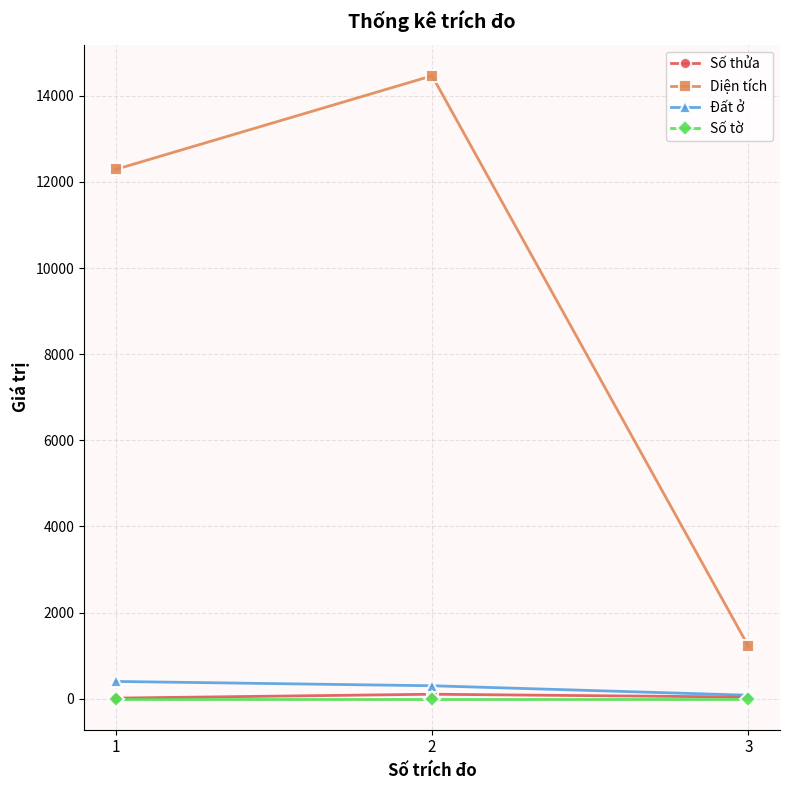

What is the value of the Đất ở point at the 2nd from the left?

300.0